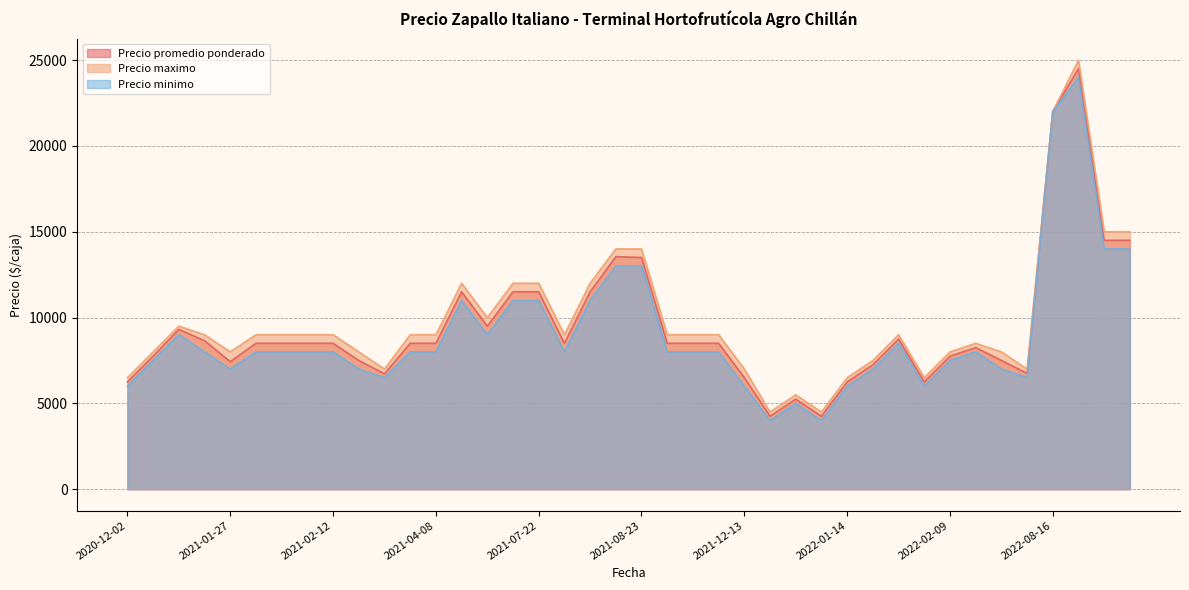

True or false: Precio minimo has more than 2 interior local peaks.

True